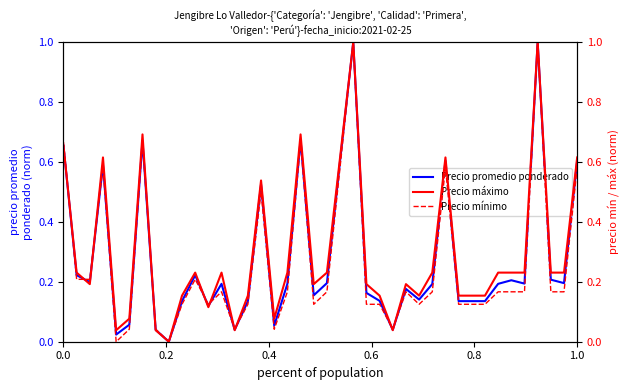

What is the maximum value for Precio promedio ponderado?

1.0